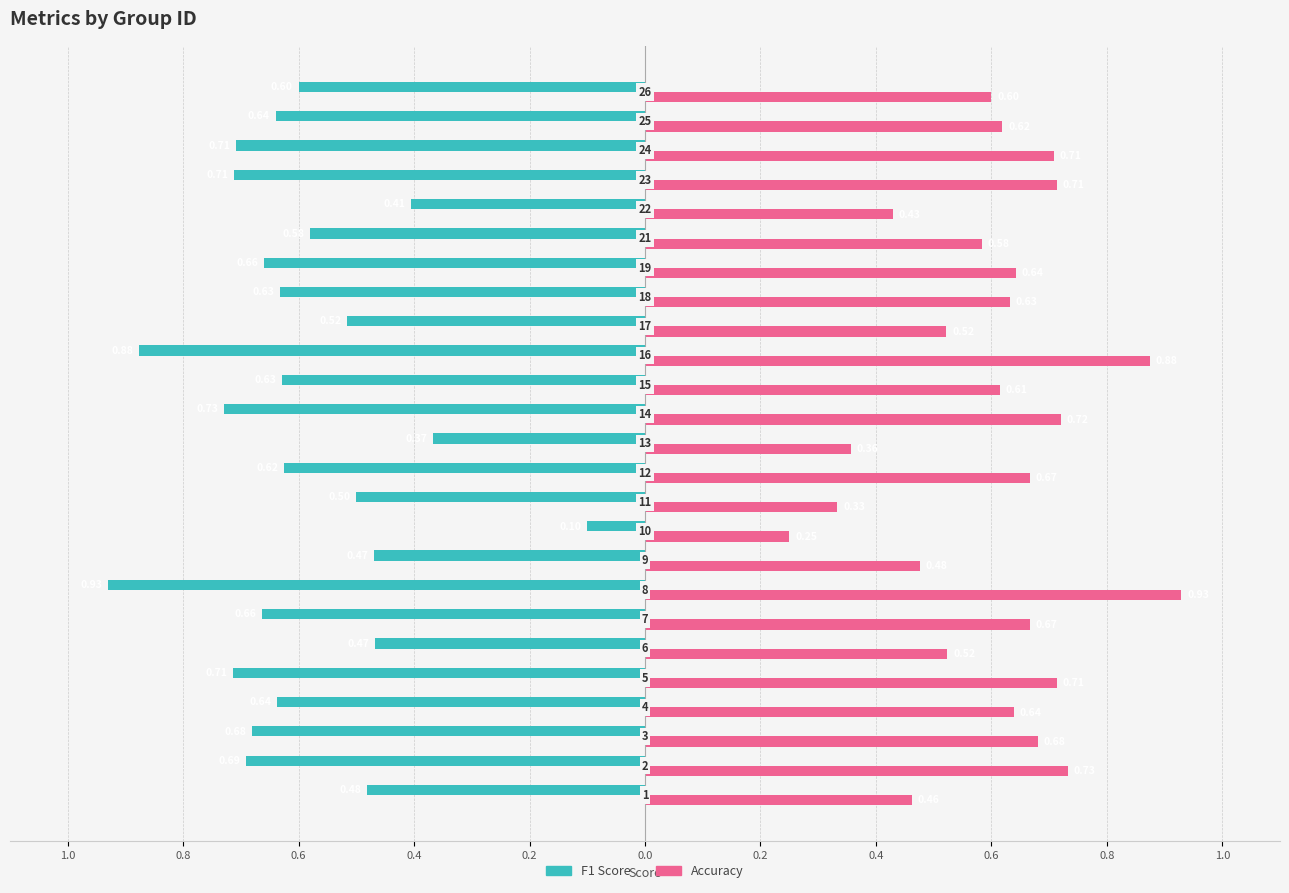

What are all the series names shown in the legend?

F1 Score, Accuracy